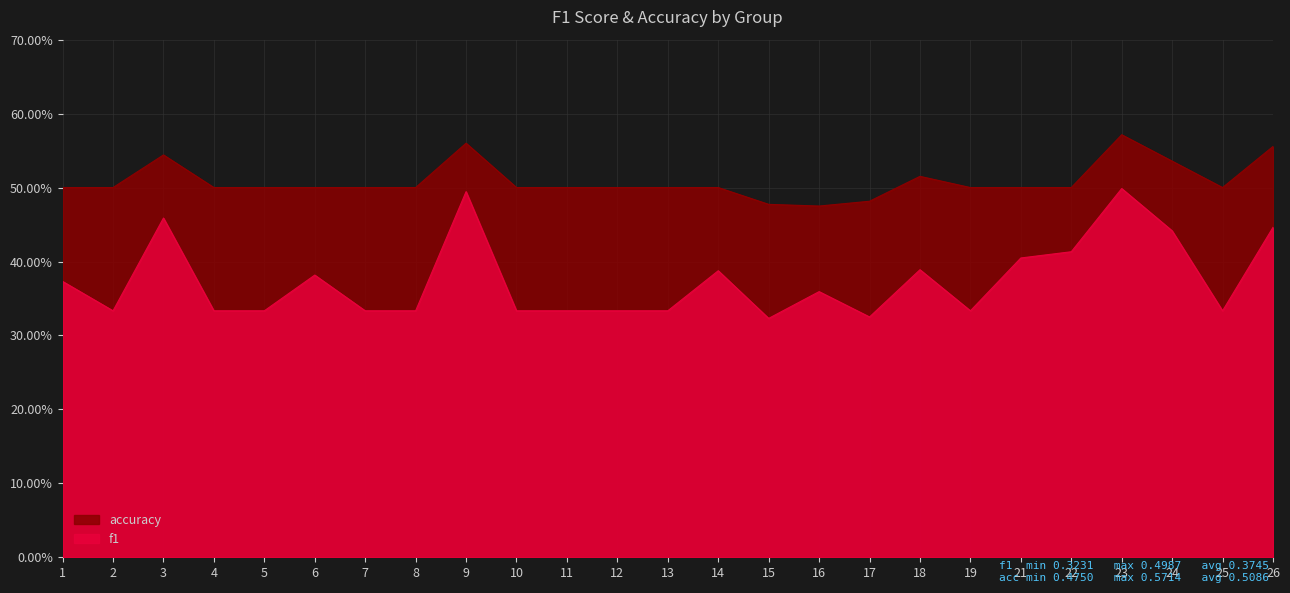

At which category does accuracy reach its first local peak?

3